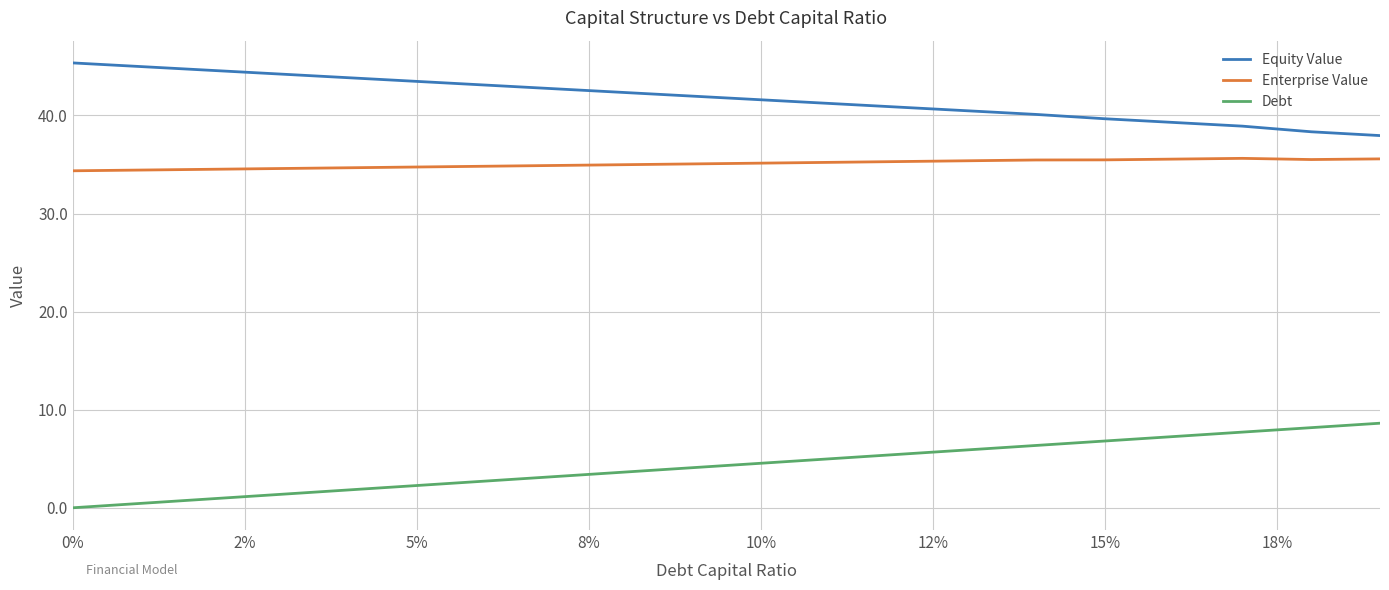

What is the difference between the maximum and second lowest values in the Debt series?

8.2